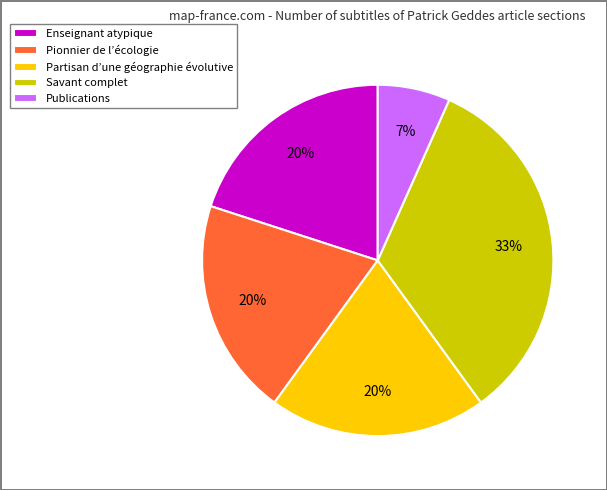

Is it true that Enseignant atypique is 20% of the pie?

True